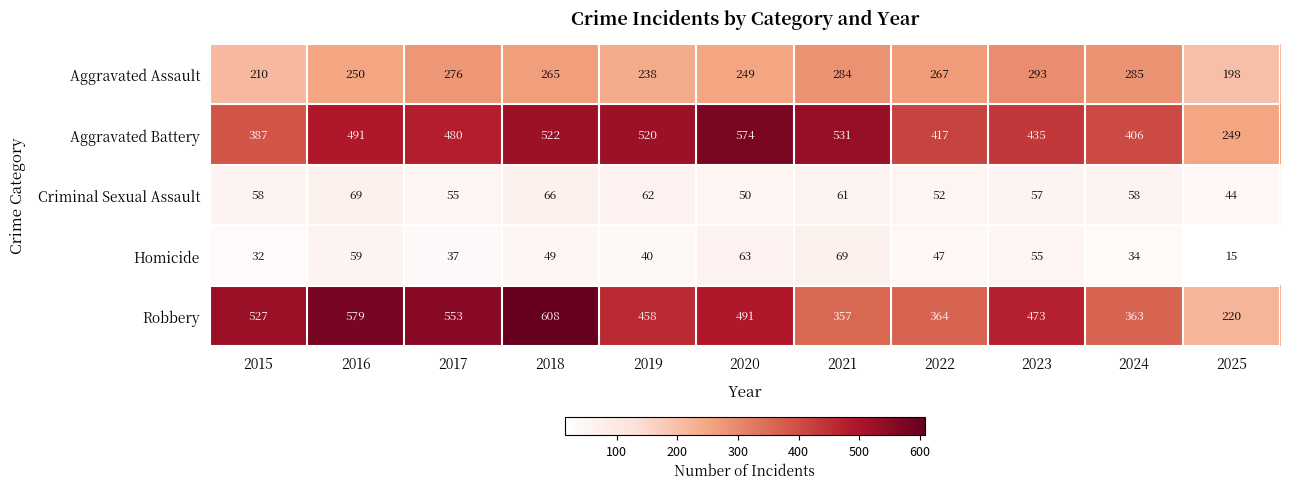

Rank the series at 2020 from lowest to highest value.

Criminal Sexual Assault, Homicide, Aggravated Assault, Robbery, Aggravated Battery